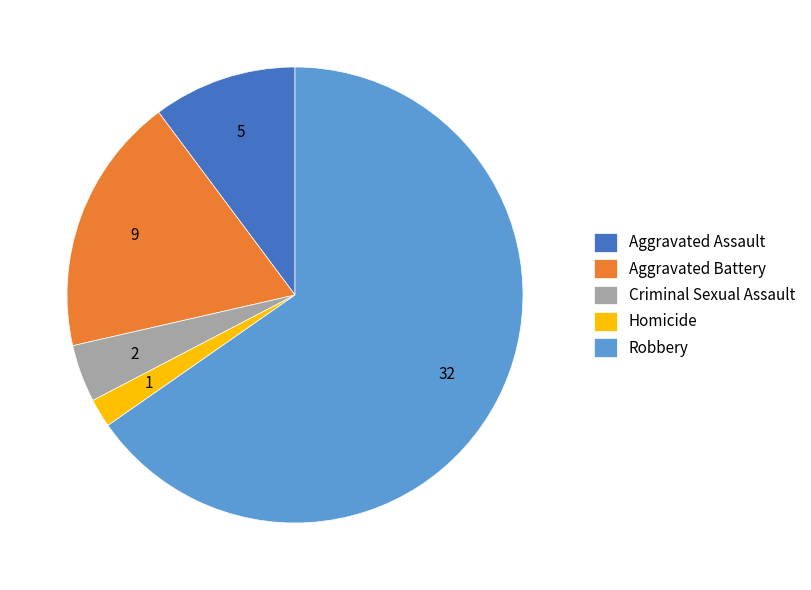

Which category accounts for the majority?

Robbery